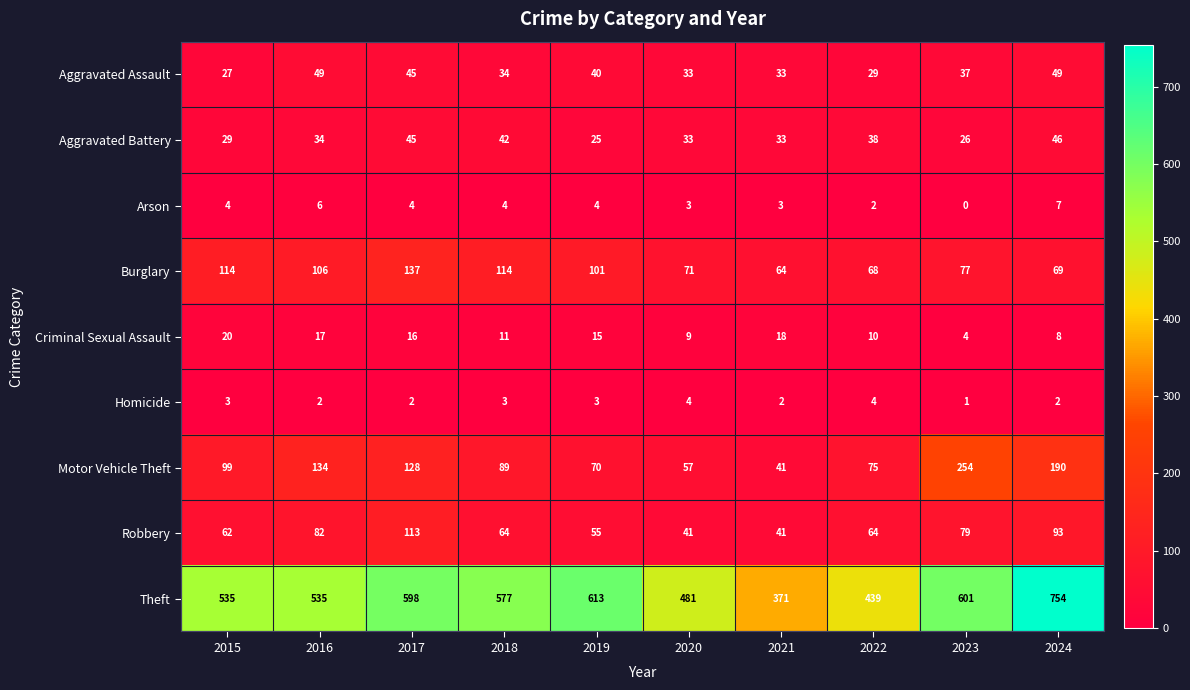

Is it true that Aggravated Assault equals 33 at 2020?

True